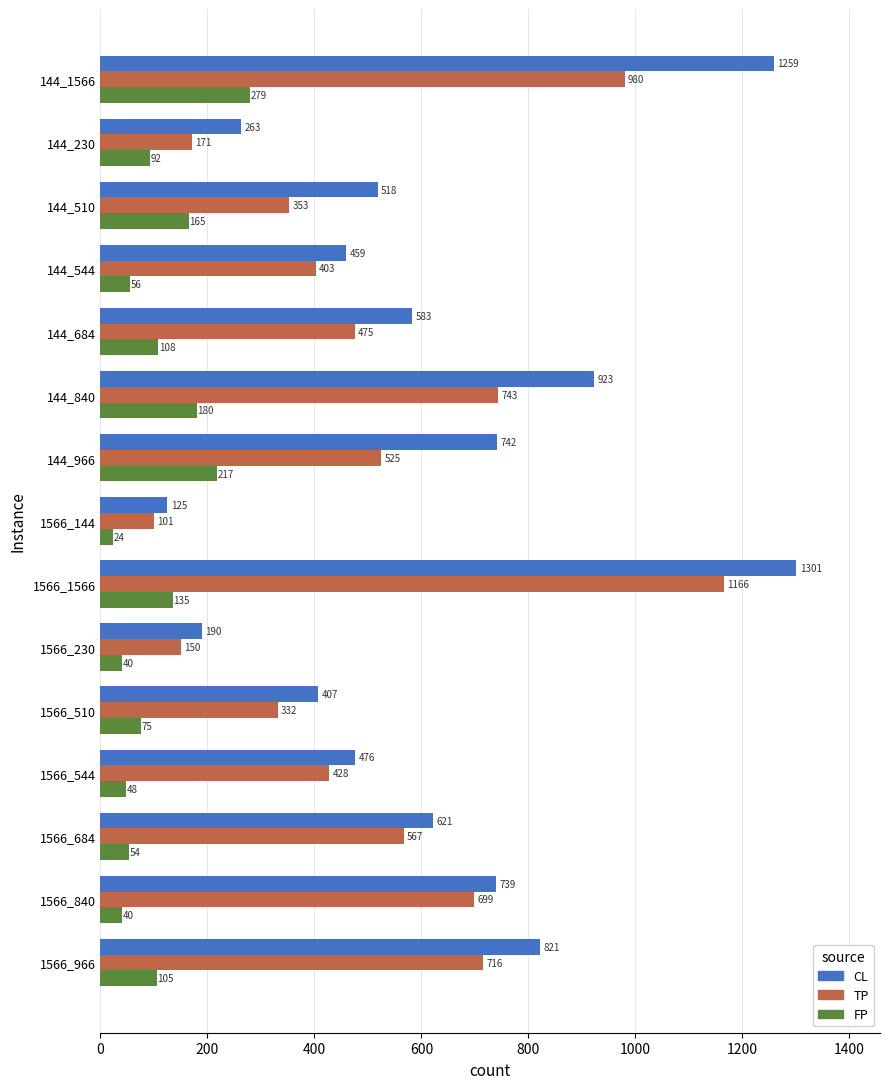

Is it true that TP equals 185 at 144_510?

False